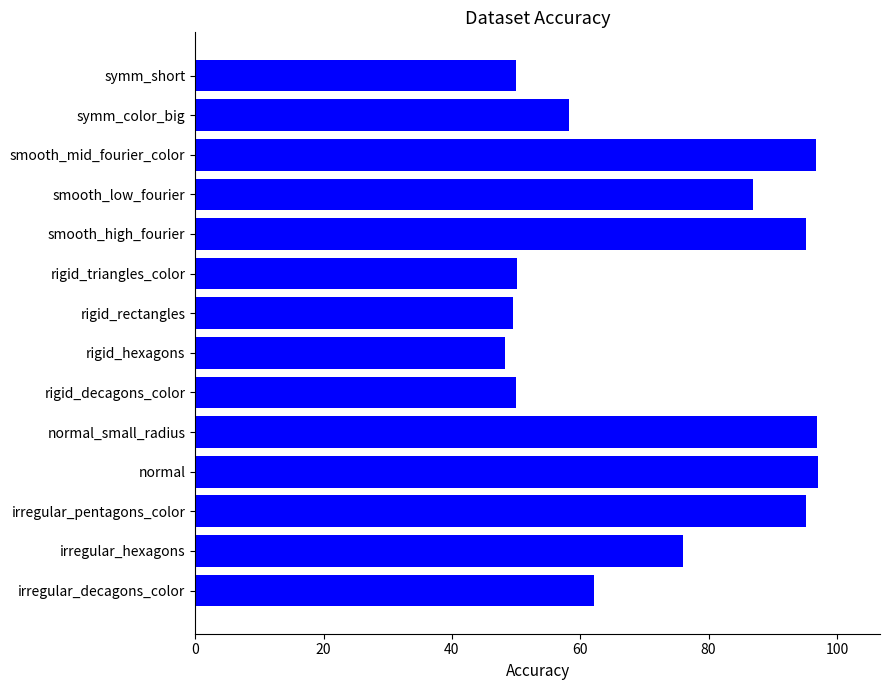

Is it true that the value at smooth_high_fourier is 51.9?

False